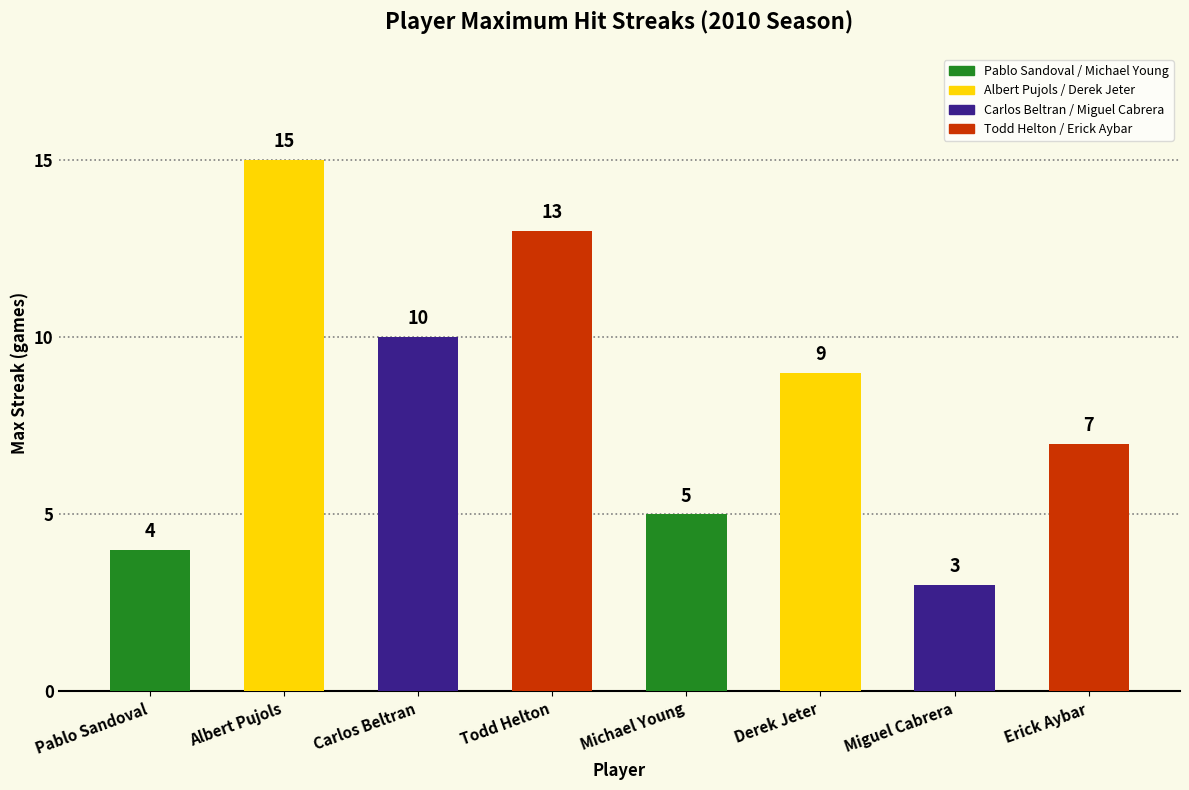

Does the chart contain any negative values?

No